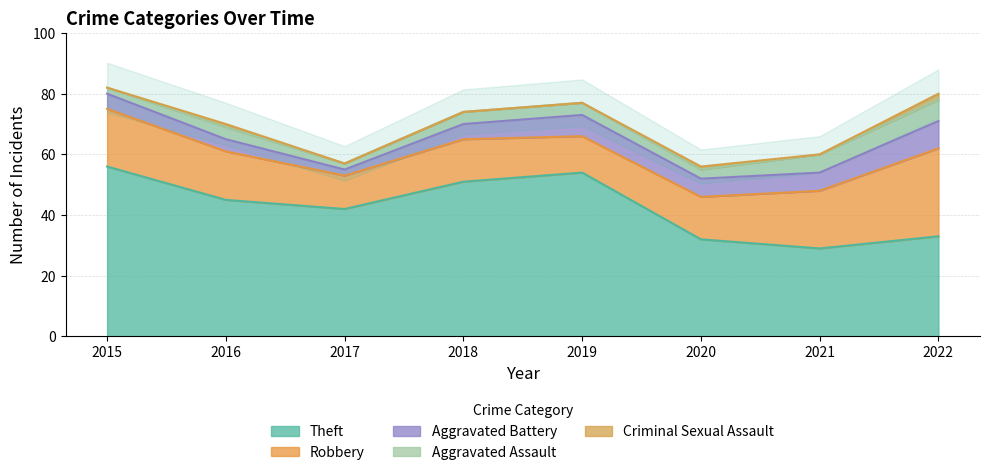

Does the chart display data point markers on the line(s)?

No